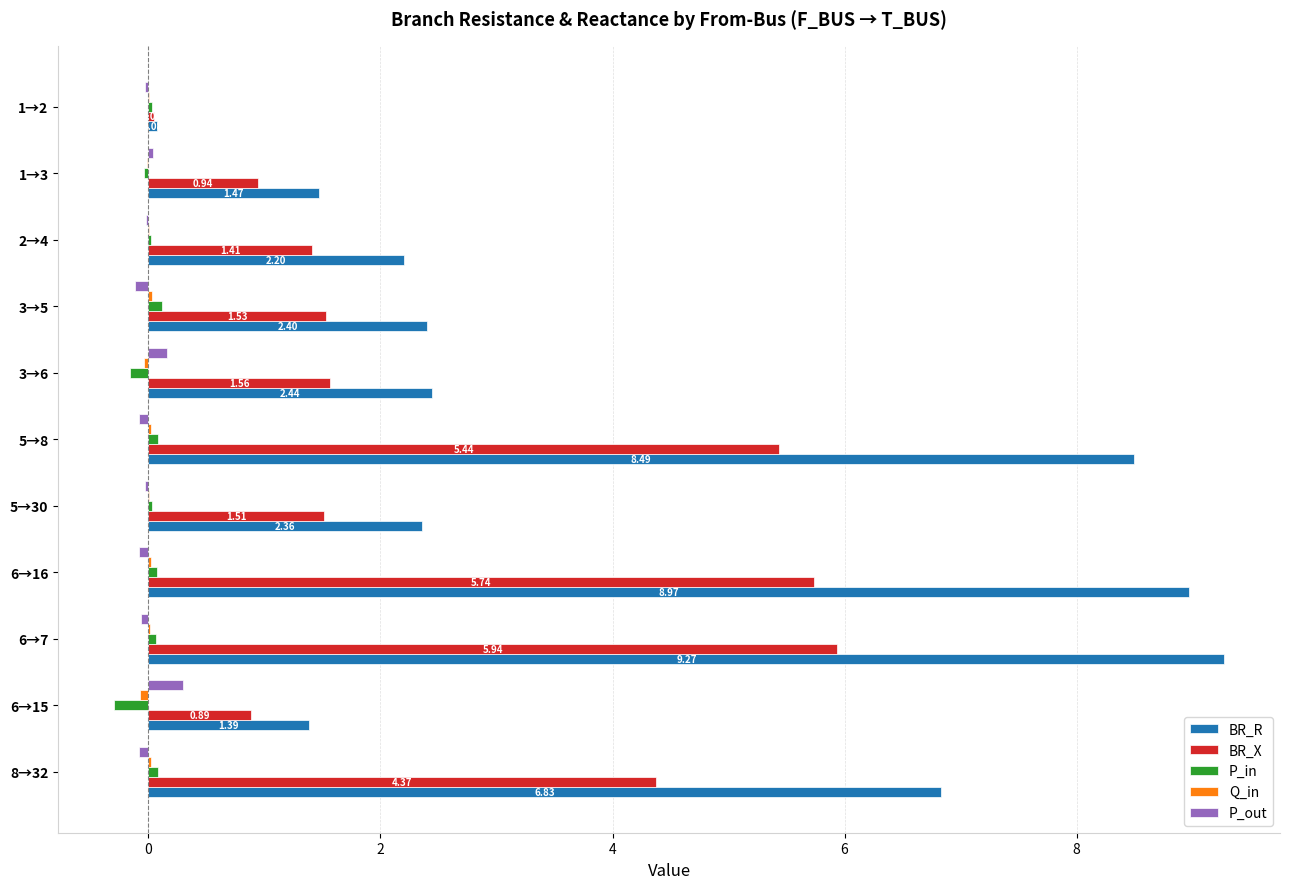

Between 3→6 and 6→7, which series saw the biggest shift?

BR_R